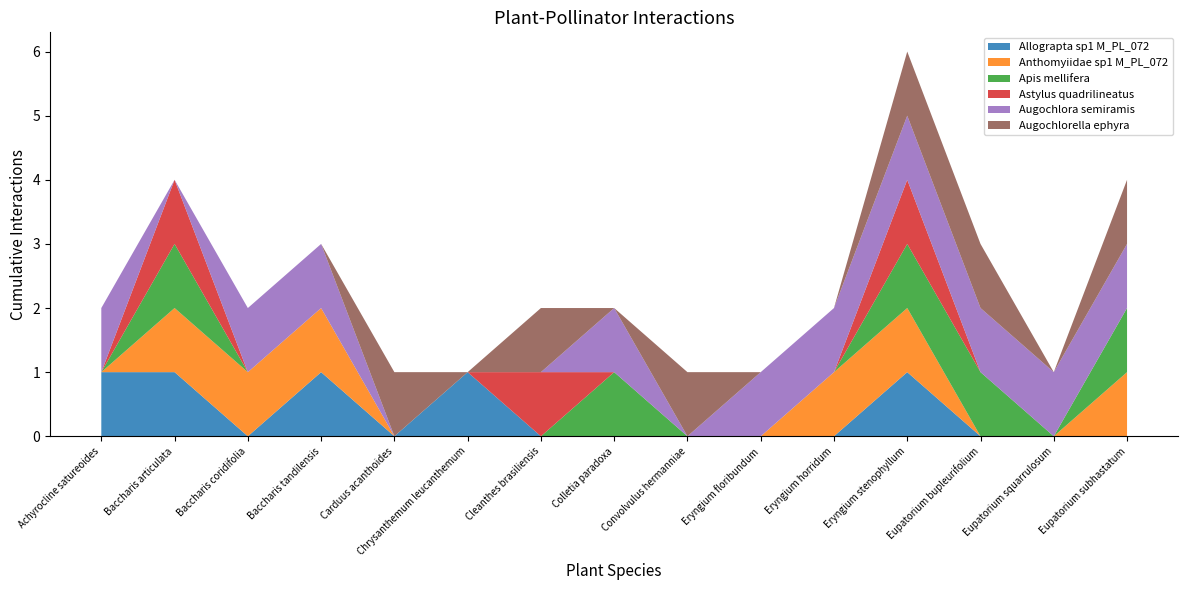

Reading left to right, transcribe all the data shown in this chart.

Allograpta sp1 M_PL_072: 1	1	0	1	0	1	0	0	0	0	0	1	0	0	0
Anthomyiidae sp1 M_PL_072: 0	1	1	1	0	0	0	0	0	0	1	1	0	0	1
Apis mellifera: 0	1	0	0	0	0	0	1	0	0	0	1	1	0	1
Astylus quadrilineatus: 0	1	0	0	0	0	1	0	0	0	0	1	0	0	0
Augochlora semiramis: 1	0	1	1	0	0	0	1	0	1	1	1	1	1	1
Augochlorella ephyra: 0	0	0	0	1	0	1	0	1	0	0	1	1	0	1